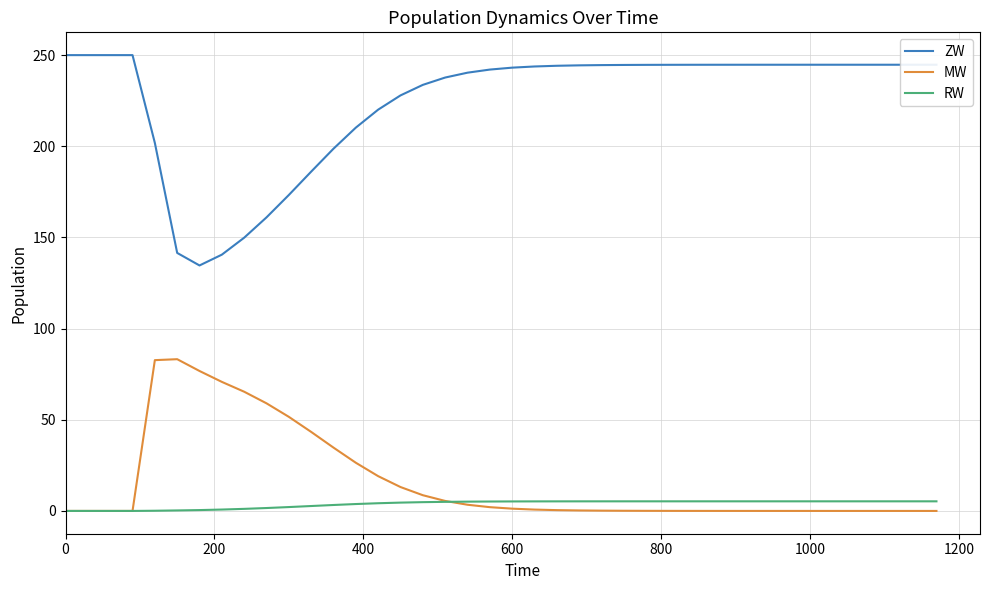

Rank the series by their maximum value, from lowest to highest.

RW, MW, ZW